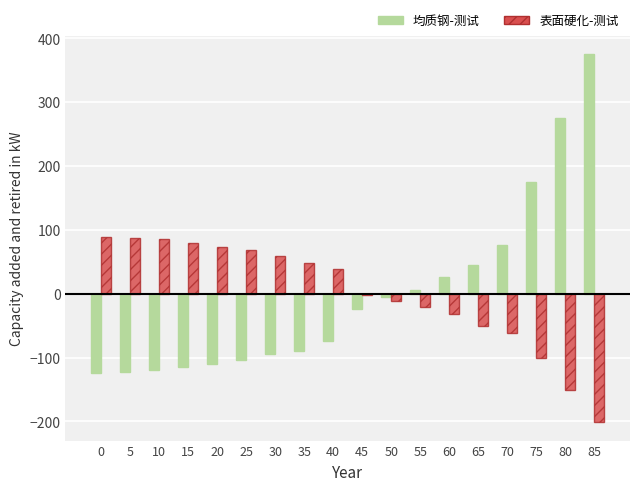

At which category is the sum across all series the highest?

85